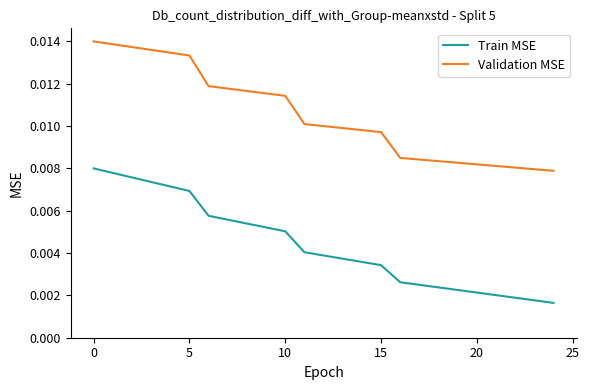

Which series has the largest total across all categories?

Validation MSE